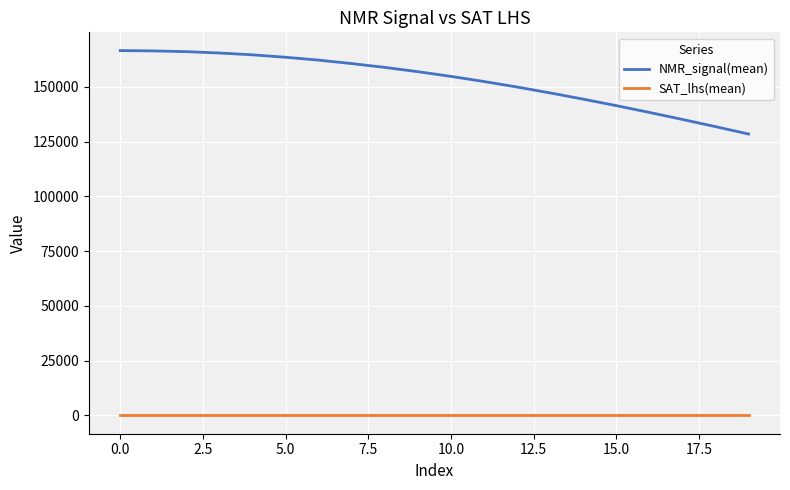

Which series has the widest spread of values?

NMR_signal(mean)